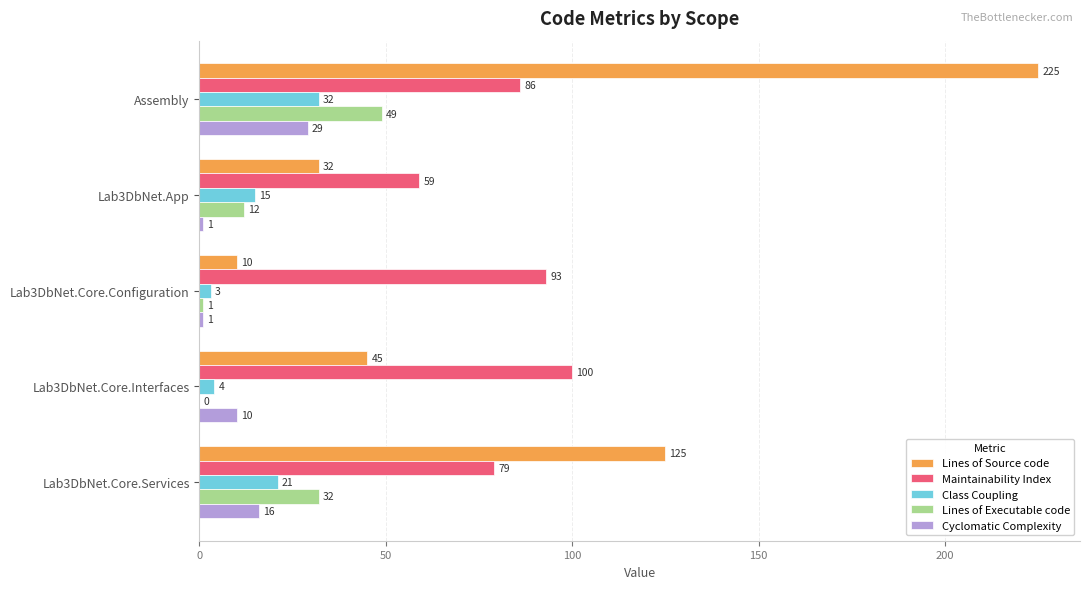

Between Assembly and Lab3DbNet.Core.Configuration, which series saw the biggest shift?

Lines of Source code